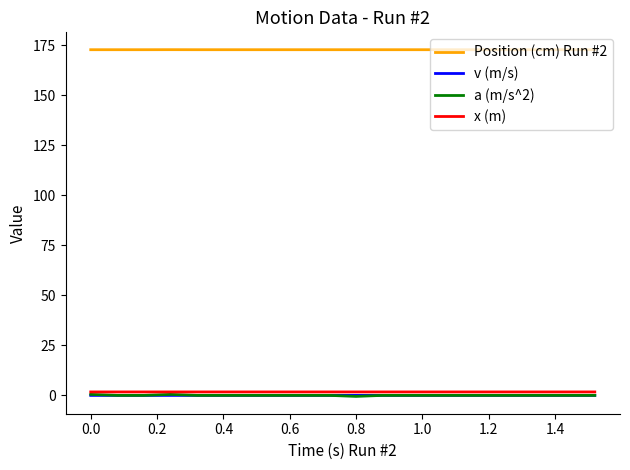

What is the greatest value displayed?

172.9